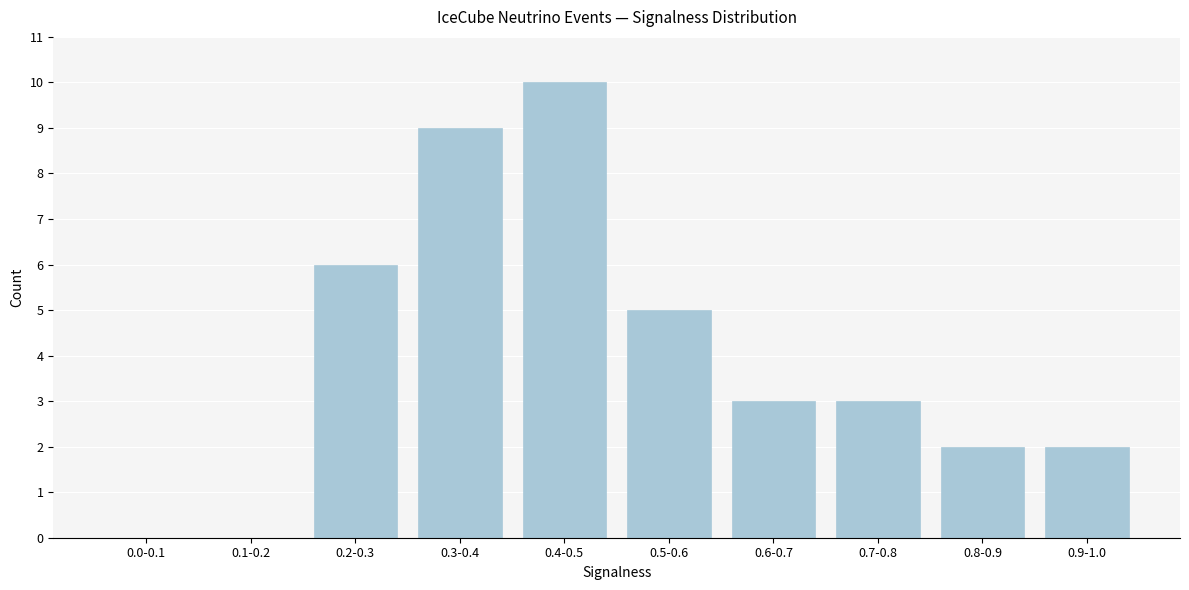

Reading right to left, transcribe all the data shown in this chart.

0.9-1.0=2	0.8-0.9=2	0.7-0.8=3	0.6-0.7=3	0.5-0.6=5	0.4-0.5=10	0.3-0.4=9	0.2-0.3=6	0.1-0.2=0	0.0-0.1=0